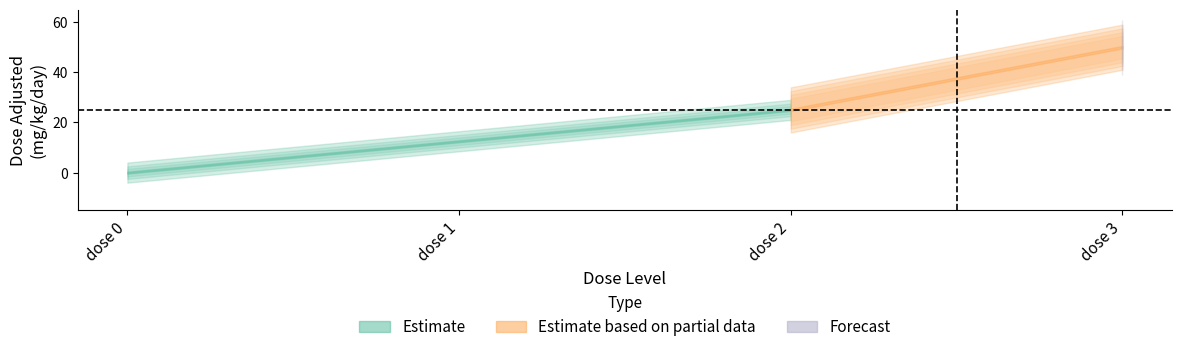

The value of mg_kg_day_value at dose 2 is 10.4. True or false?

False